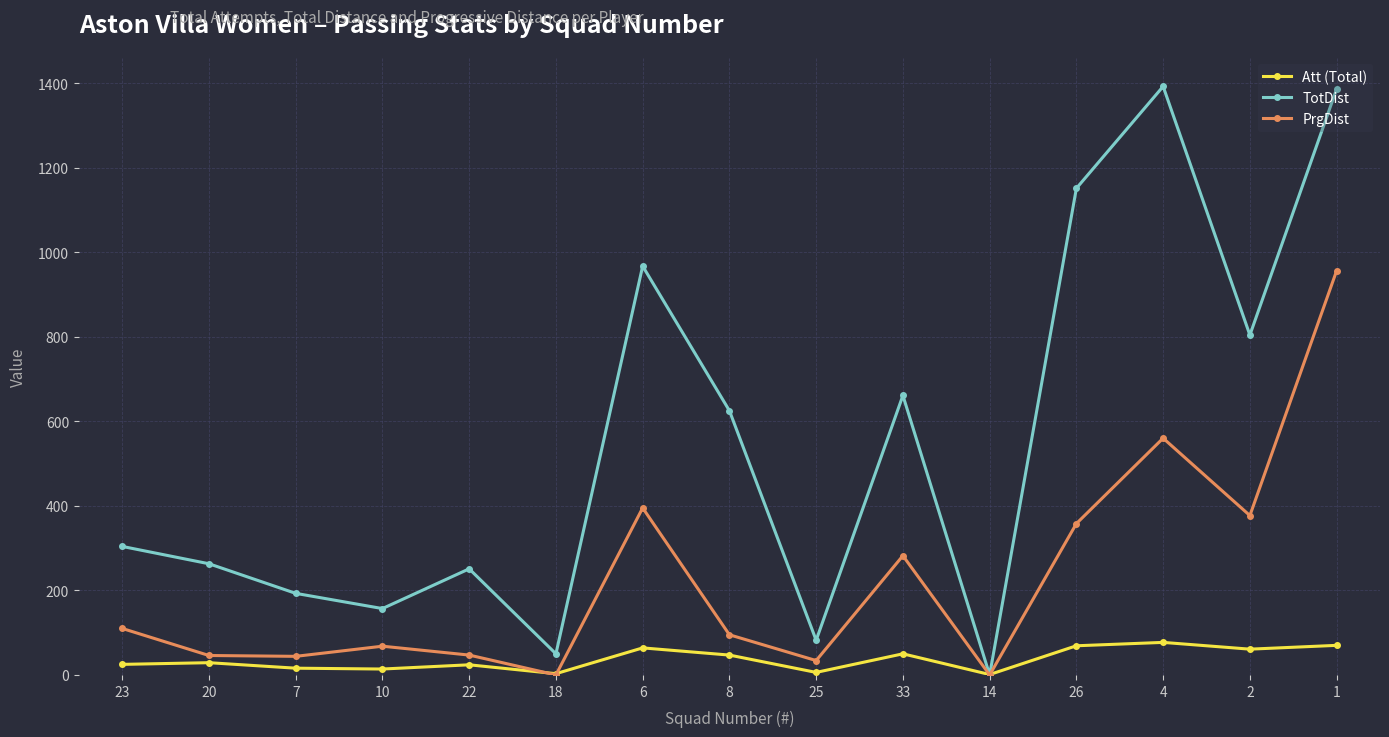

Rank the series by their maximum value, from lowest to highest.

Att (Total), PrgDist, TotDist